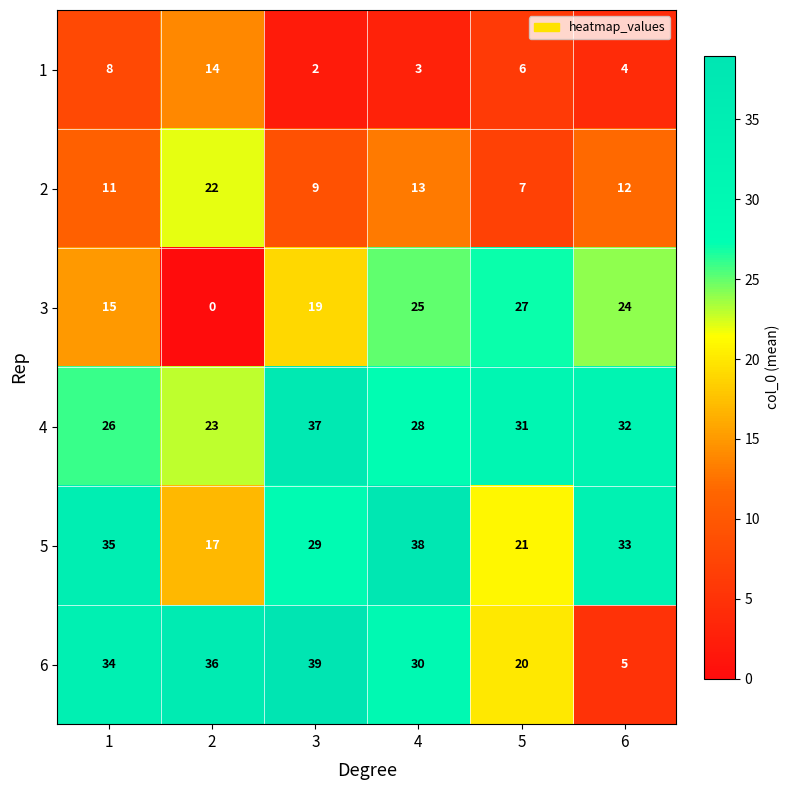

True or false: 5 has a value of 9 at 2.

False